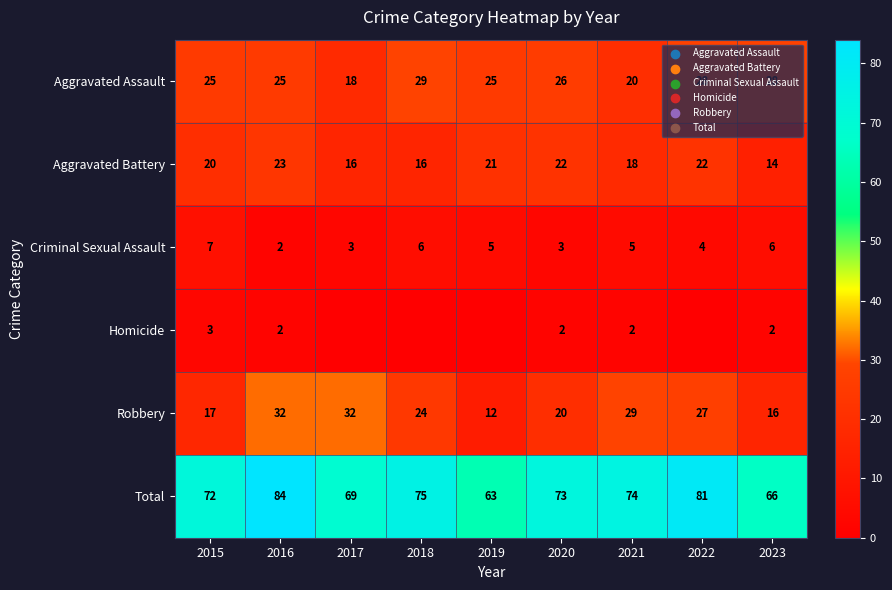

At how many categories does at least one series exceed 76?

2